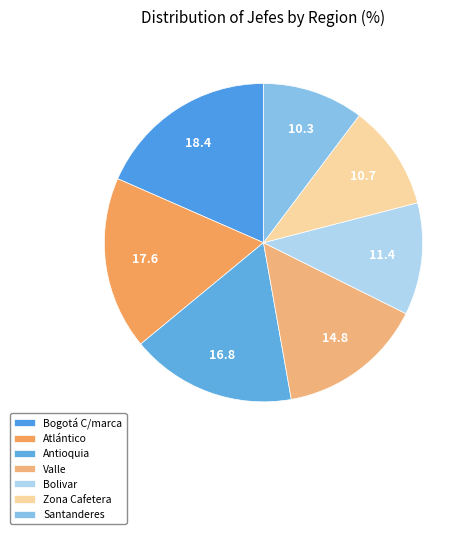

To the nearest percent, what percentage of the pie is Valle?

15%